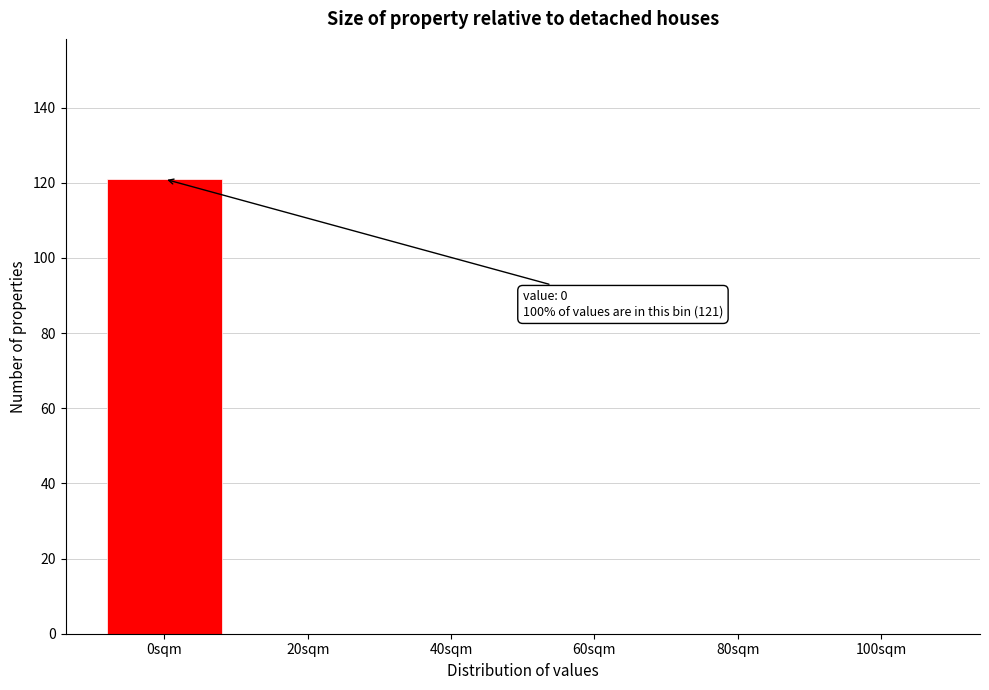

Reading left to right, what are all the values shown in this chart?

0sqm=121	20sqm=0	40sqm=0	60sqm=0	80sqm=0	100sqm=0